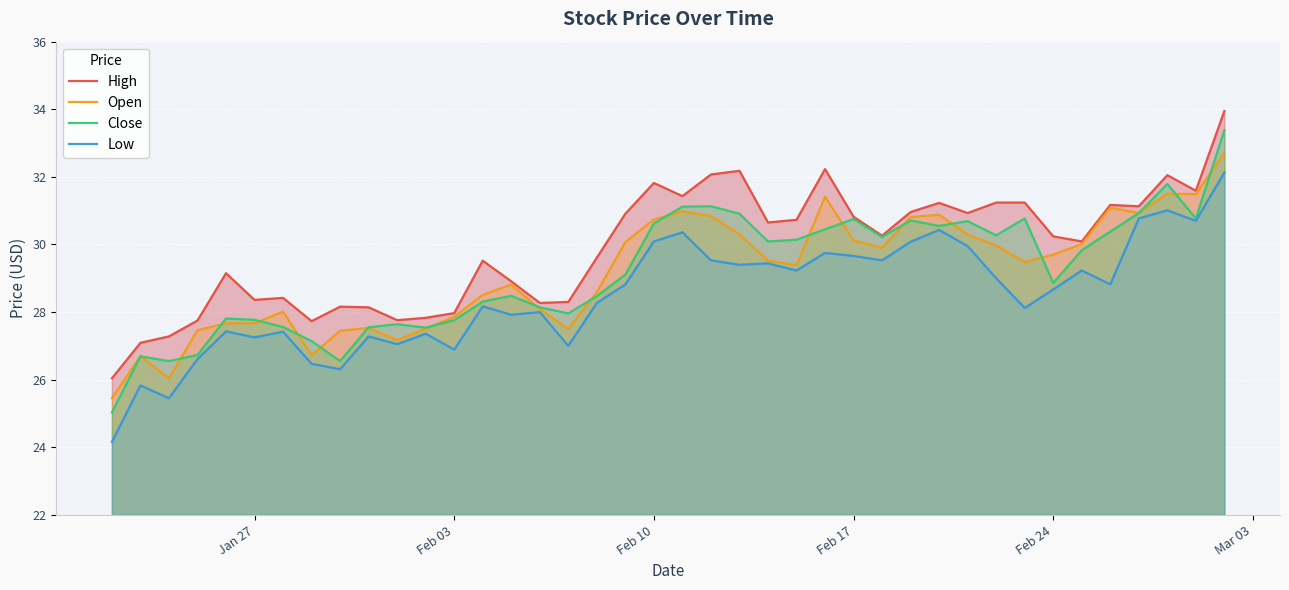

What is the value of the Low point at the 3rd from the left?

25.4